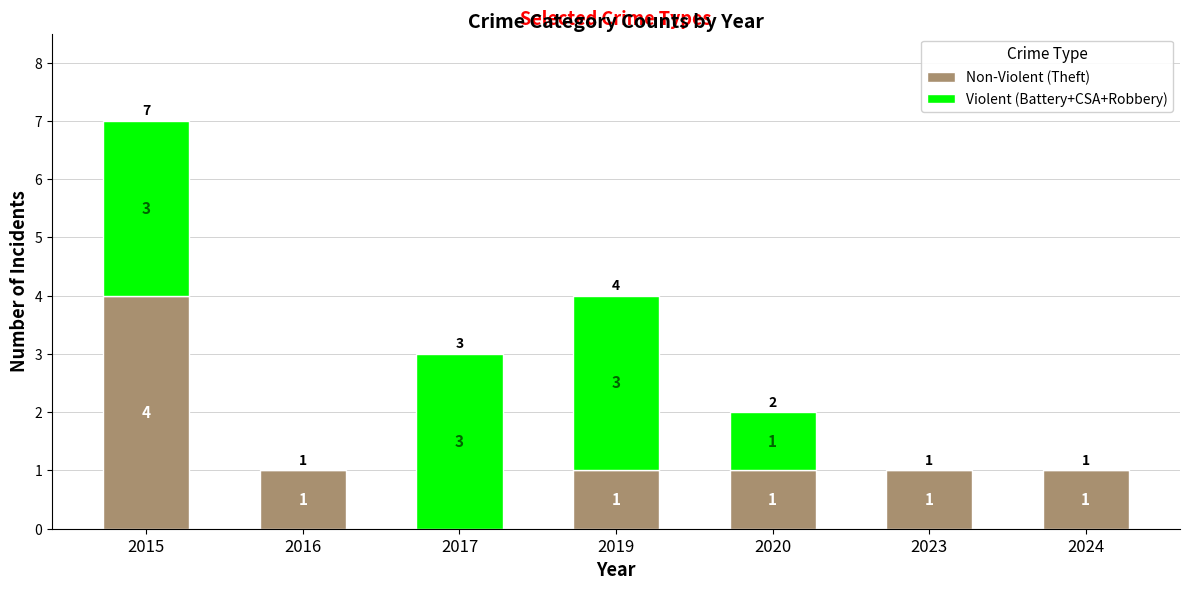

How many positive values does the Non-Violent (Theft) series have?

6